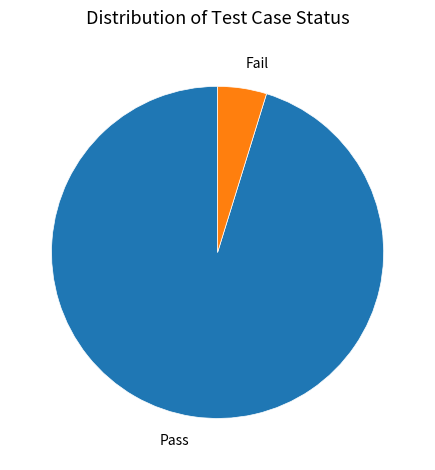

Does Pass account for over 50% of the chart?

Yes